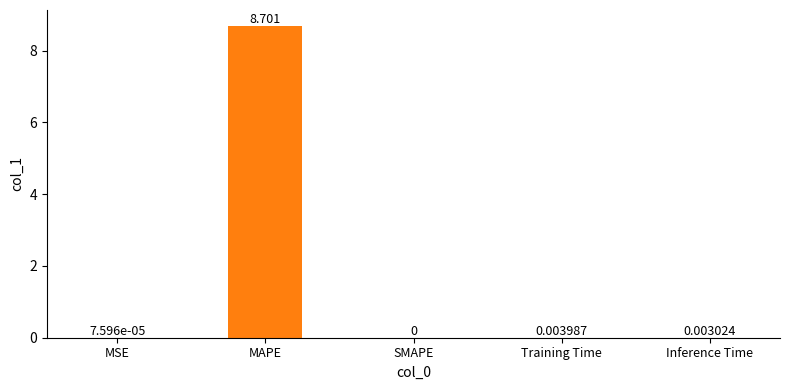

True or false: the data shows 0.0 at MSE.

True